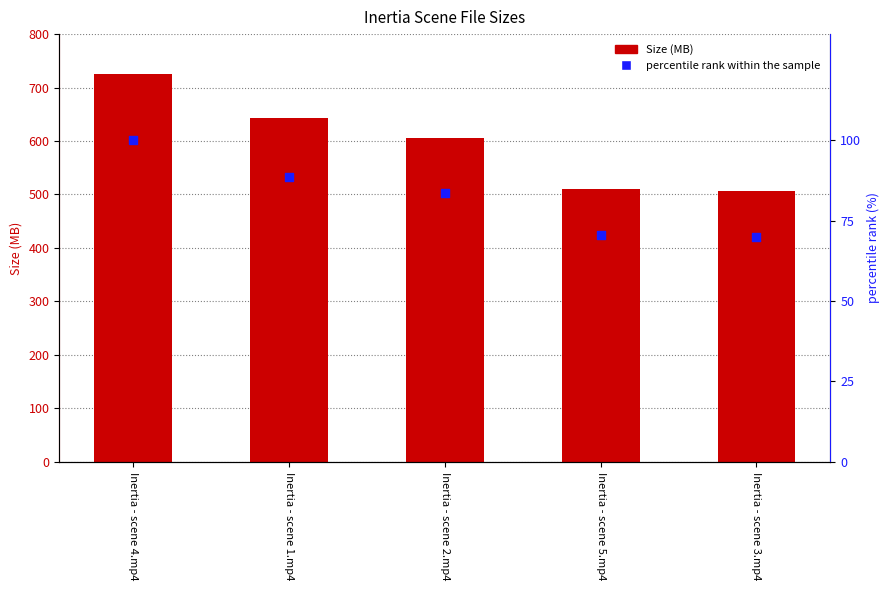

What are all the series names shown in the legend?

Size, percentile rank within the sample